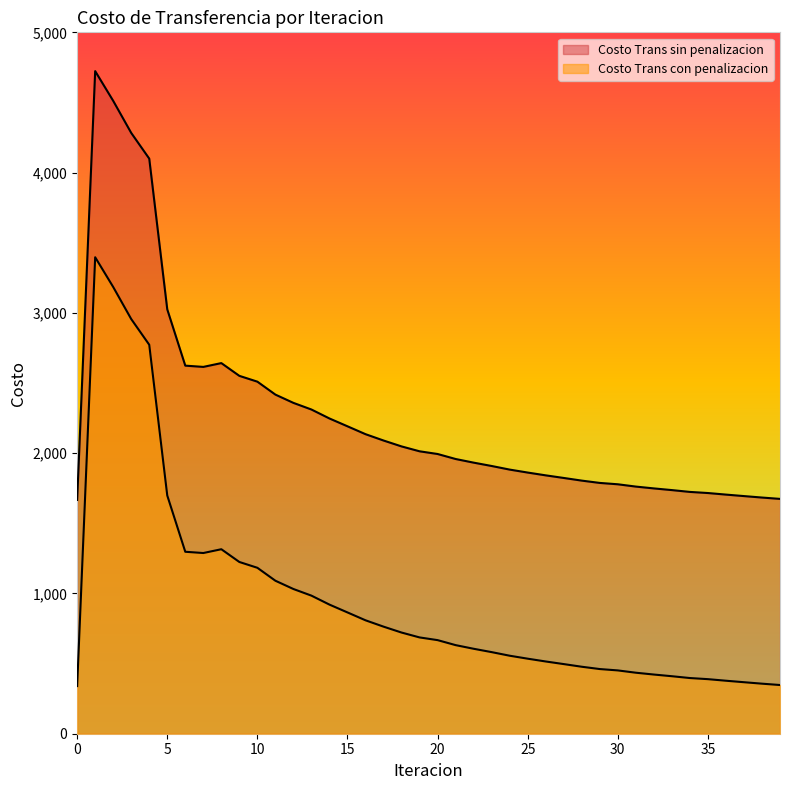

Rank the series at 19 from lowest to highest value.

Costo Trans con penalizacion, Costo Trans sin penalizacion